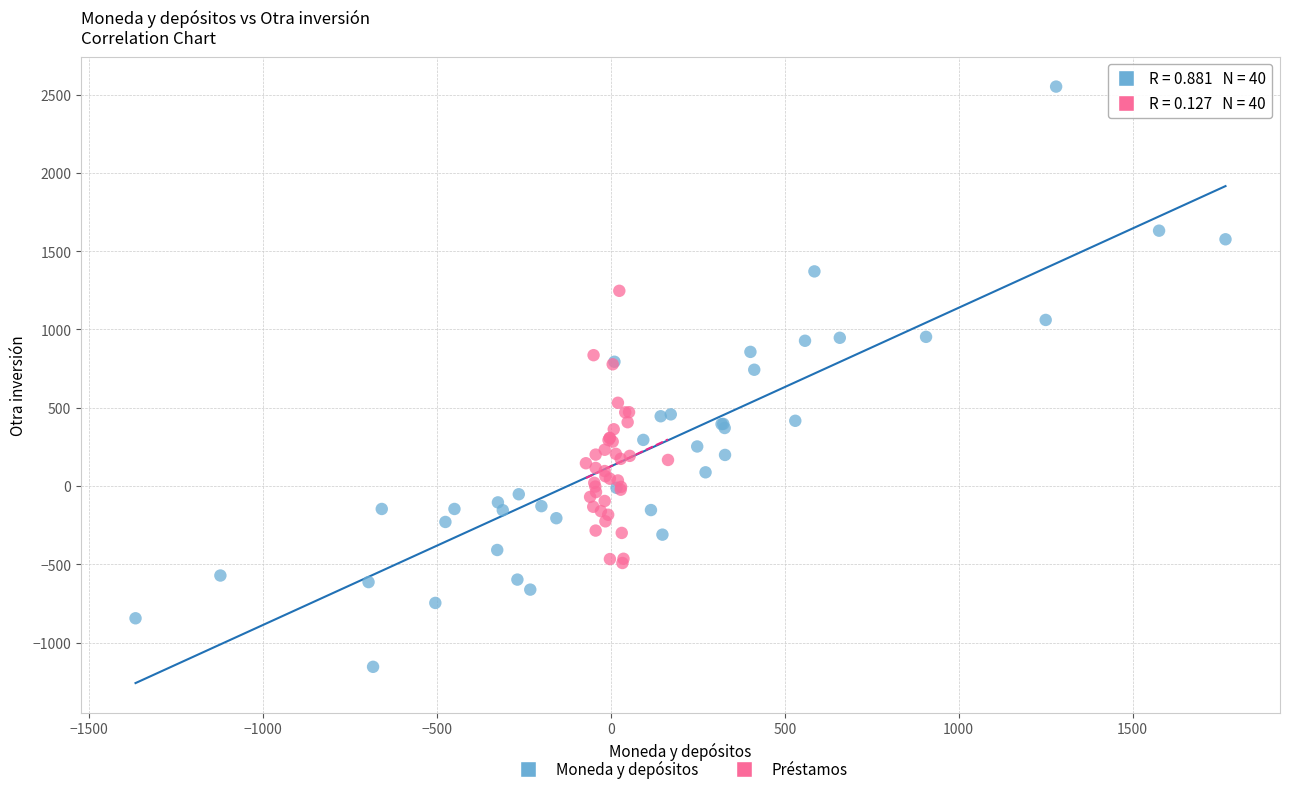

Which series contains the highest Y value?

Moneda y depósitos